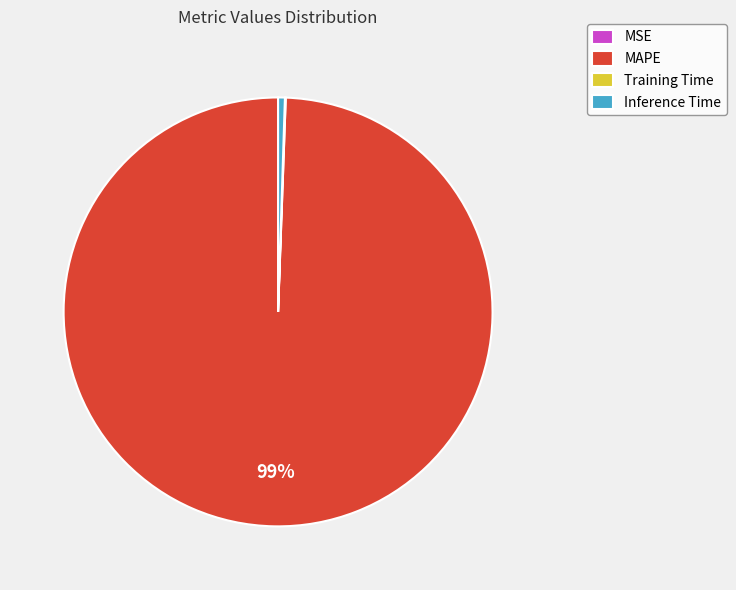

Combined, do MAPE and Inference Time account for over 50%?

Yes